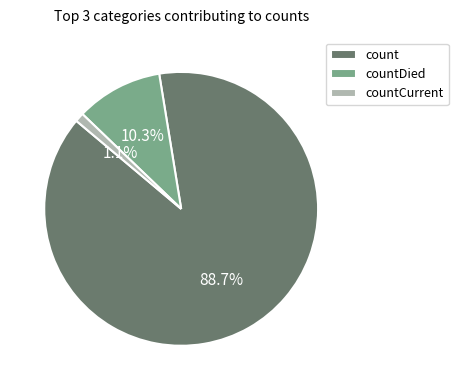

Is it true that countCurrent is 1% of the pie?

True